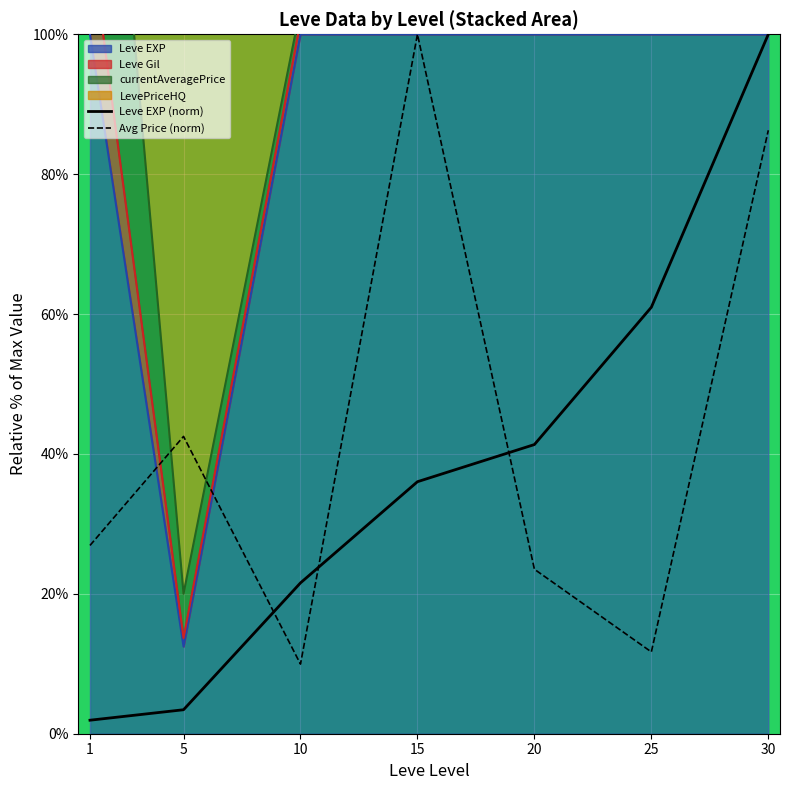

The Avg Price (norm) series shows 5.0 at 25. True or false?

False